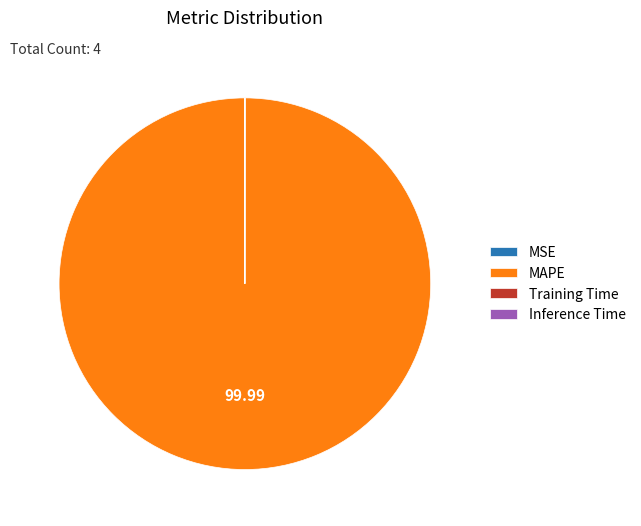

What is the largest slice in the pie chart?

MAPE